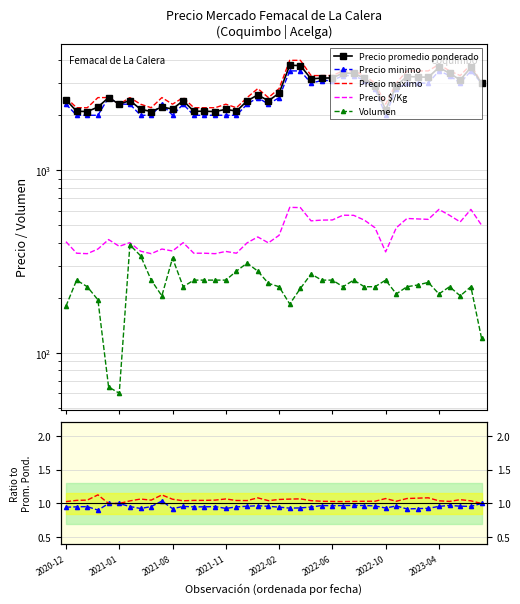

Read the Precio promedio ponderado value at 2022-06.

3204.0